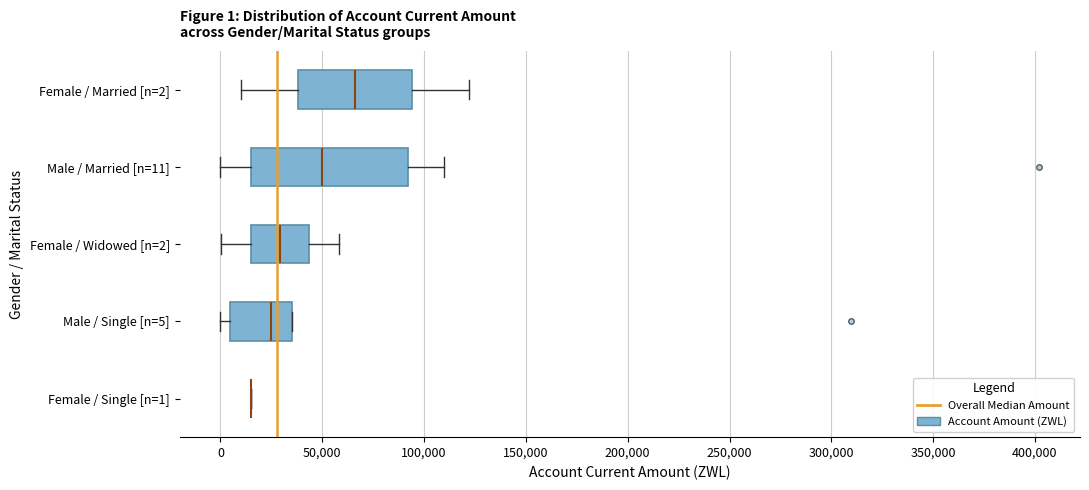

Which box is the widest, from its left edge to its right edge?

Male / Married [n=11]